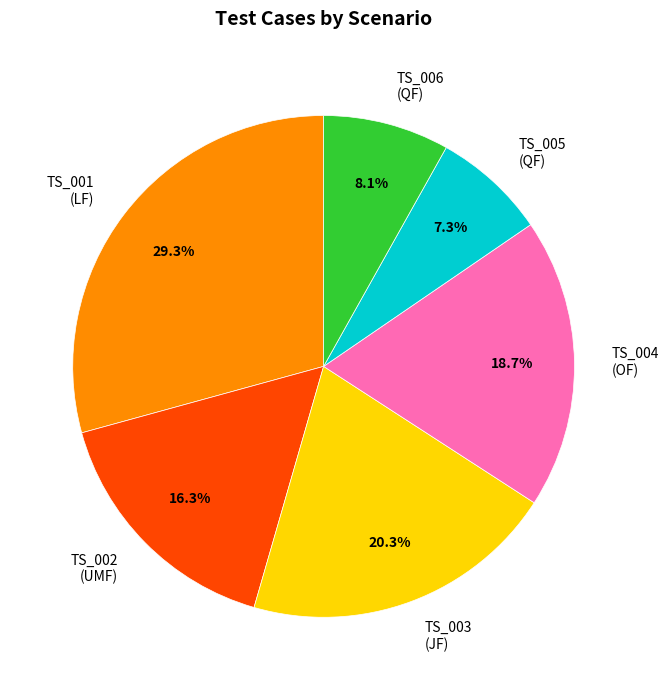

Which category has the smallest portion of the pie?

TS_005 (QF)